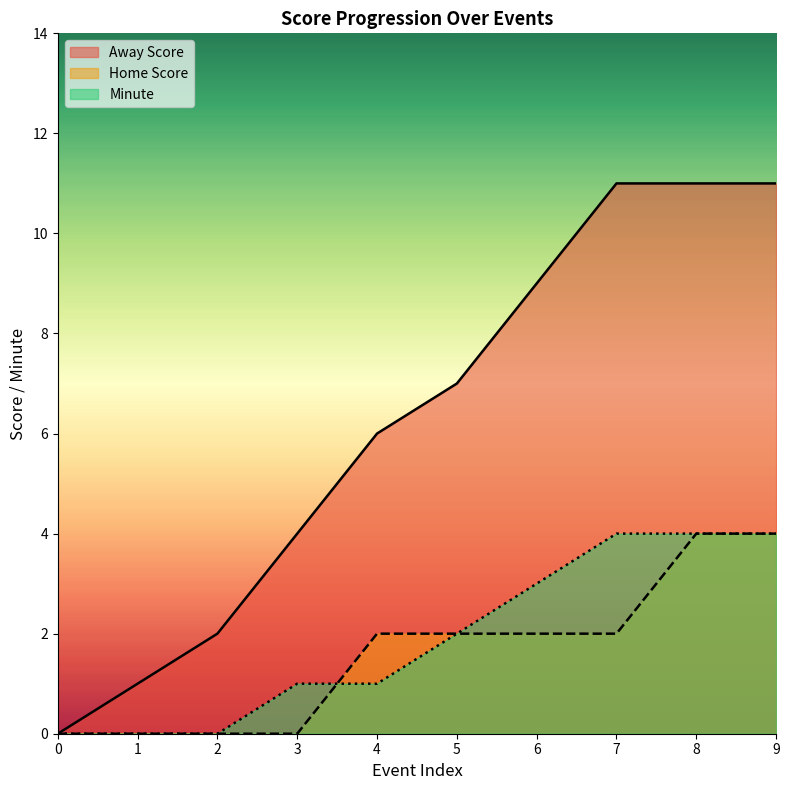

At which label does Minute reach its peak?

7